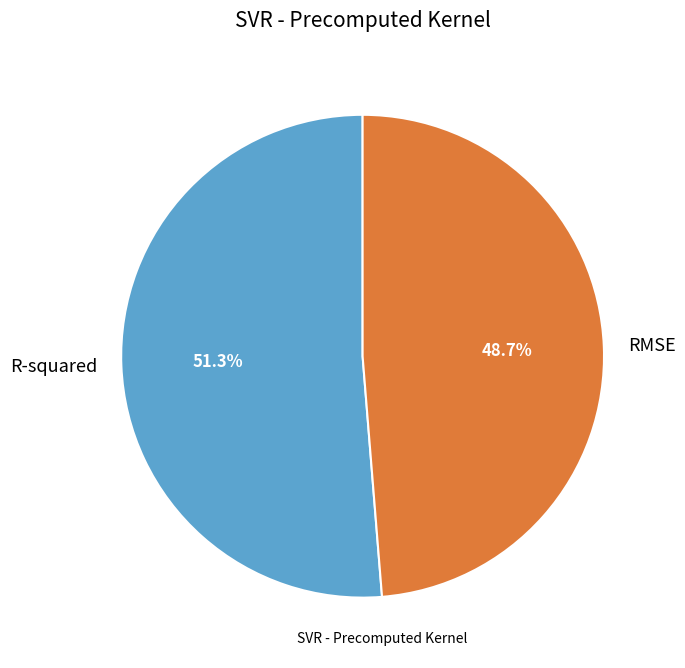

Combined, what portion of the pie is RMSE and R-squared?

100.0%